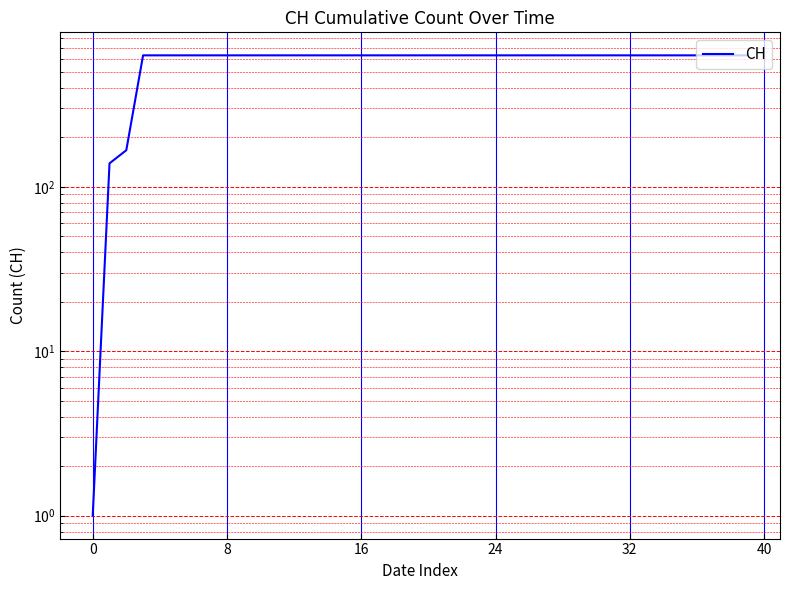

Is this an area chart (filled region under the line)?

No